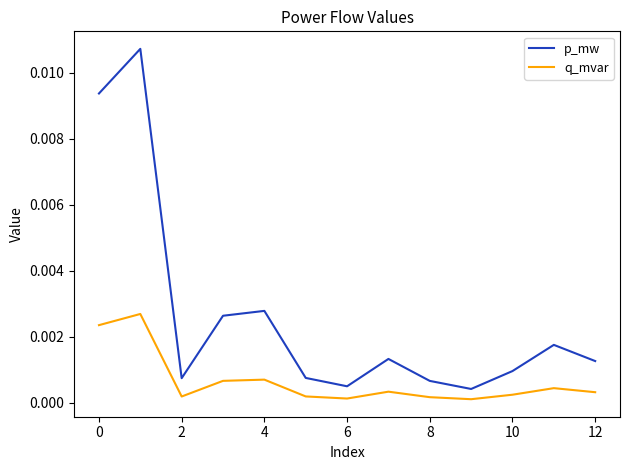

Which series has the widest spread of values?

p_mw